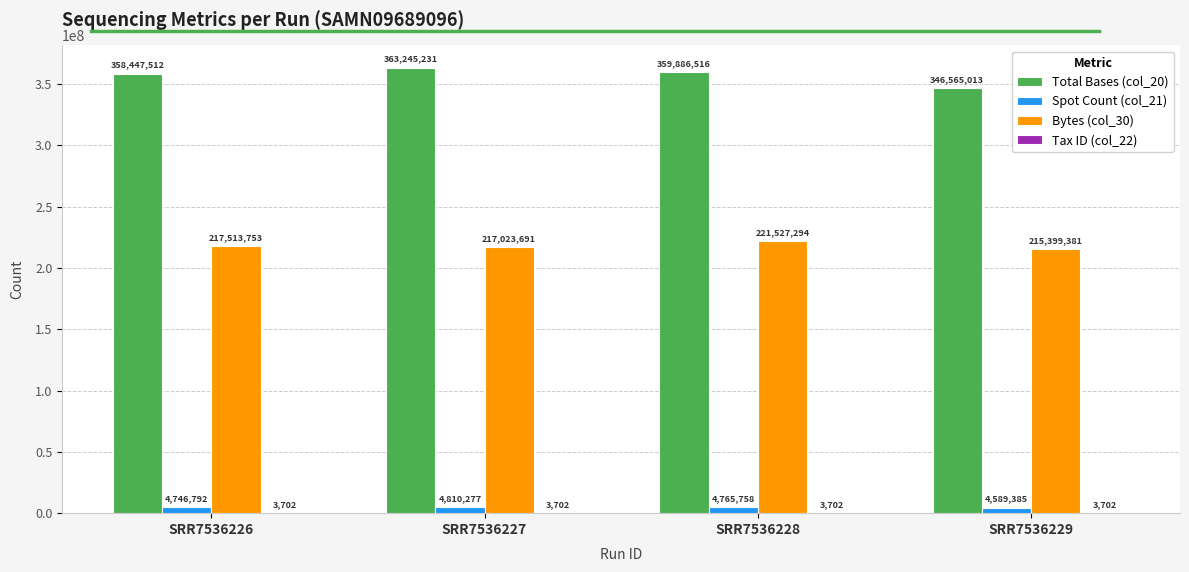

Which series has the largest total across all categories?

Total Bases (col_20)